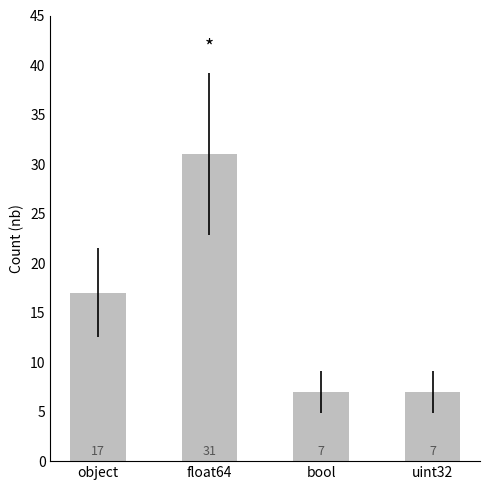

Between float64 and object, which is larger?

float64